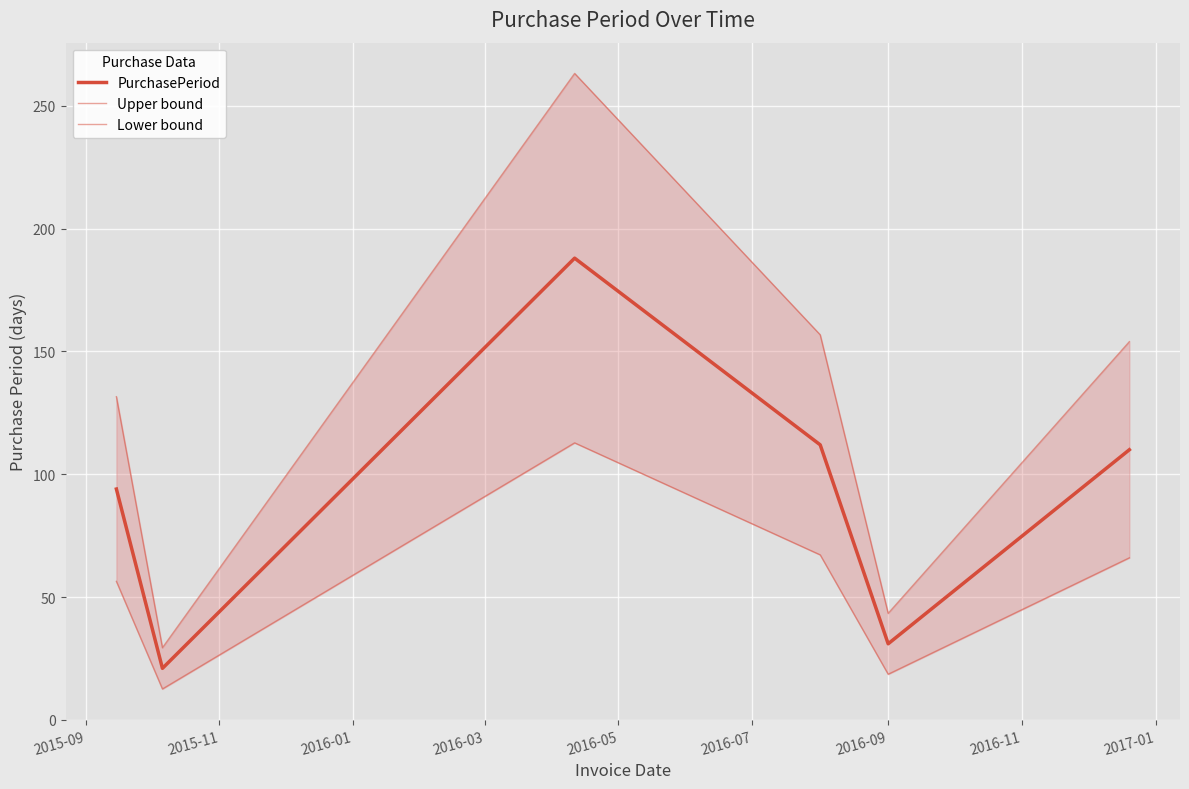

List the series in order of their peak value, highest first.

Upper bound, PurchasePeriod, Lower bound